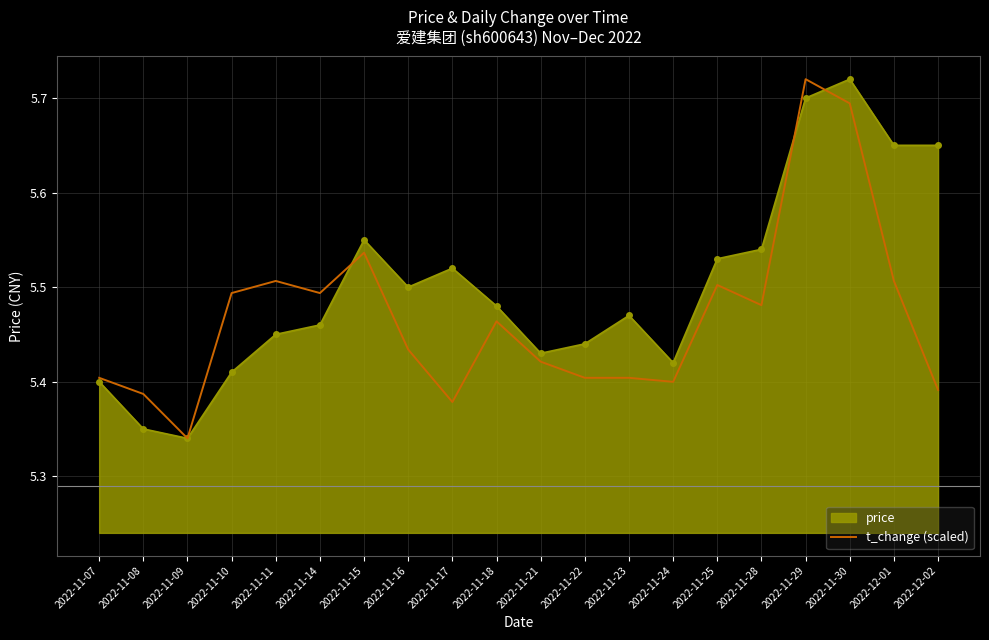

At which label is t_change (scaled) closest to 5?

2022-11-09